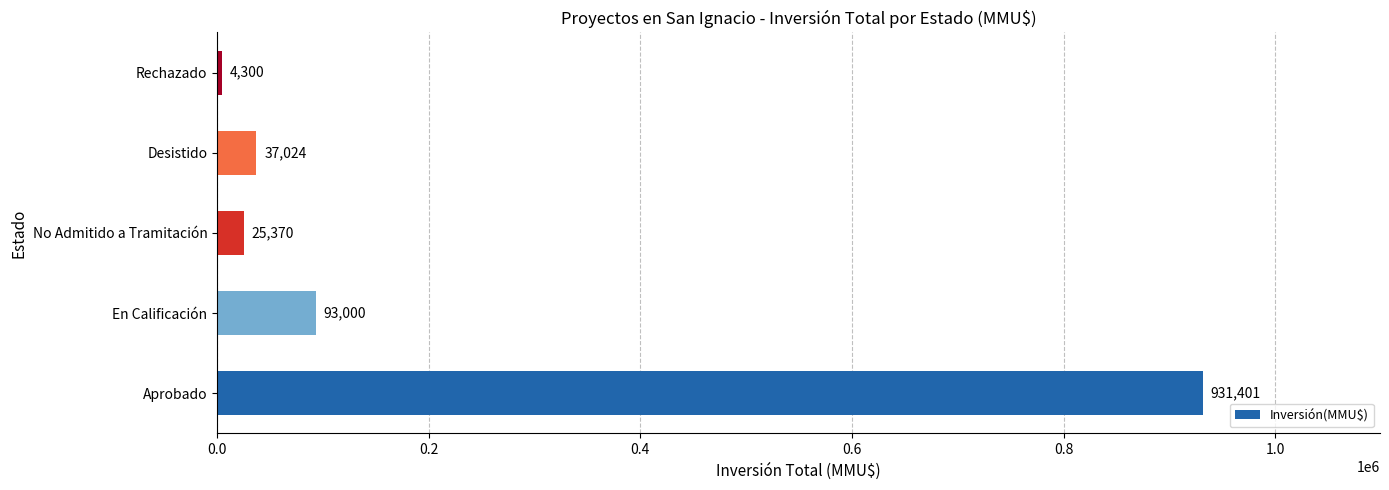

List the labels in order of value, smallest first.

Rechazado, No Admitido a Tramitación, Desistido, En Calificación, Aprobado